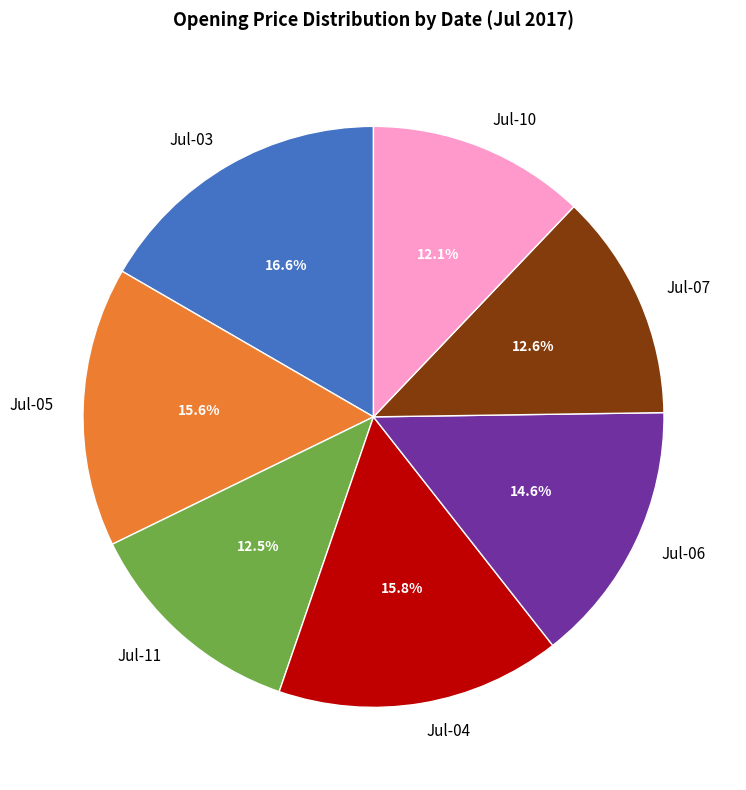

What portion of the pie excludes Jul-05?

84.4%